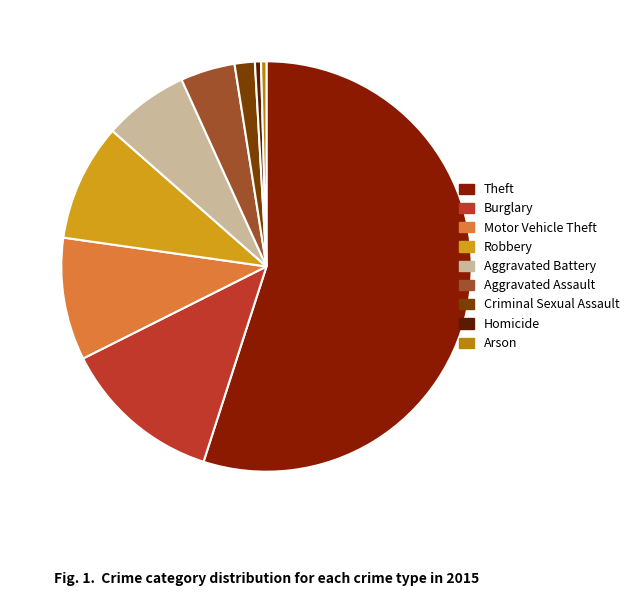

Which category accounts for the majority?

Theft